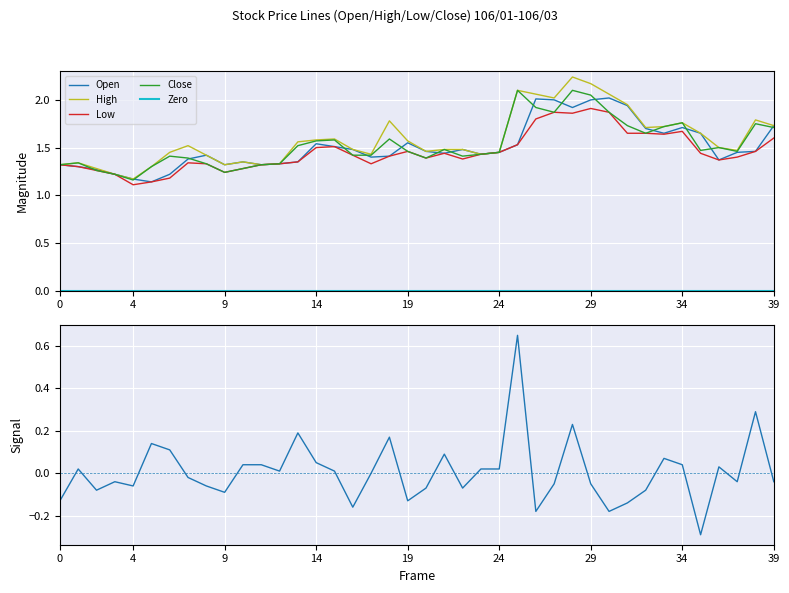

Reading left to right, list all the values displayed in this chart.

Open: 1.3	1.3	1.3	1.2	1.2	1.1	1.2	1.4	1.4	1.3	1.4	1.3	1.3	1.4	1.5	1.5	1.5	1.4	1.4	1.6	1.5	1.4	1.5	1.4	1.4	1.5	2.0	2.0	1.9	2.0	2.0	1.9	1.7	1.6	1.7	1.6	1.4	1.4	1.5	1.7
High: 1.3	1.3	1.3	1.2	1.2	1.3	1.4	1.5	1.4	1.3	1.4	1.3	1.3	1.6	1.6	1.6	1.5	1.4	1.8	1.6	1.5	1.5	1.5	1.4	1.4	2.1	2.1	2.0	2.2	2.2	2.1	1.9	1.7	1.7	1.8	1.6	1.5	1.5	1.8	1.7
Low: 1.3	1.3	1.3	1.2	1.1	1.1	1.2	1.3	1.3	1.2	1.3	1.3	1.3	1.4	1.5	1.5	1.4	1.3	1.4	1.5	1.4	1.4	1.4	1.4	1.4	1.5	1.8	1.9	1.9	1.9	1.9	1.6	1.6	1.6	1.7	1.4	1.4	1.4	1.5	1.6
Close: 1.3	1.3	1.3	1.2	1.2	1.3	1.4	1.4	1.3	1.2	1.3	1.3	1.3	1.5	1.6	1.6	1.4	1.4	1.6	1.5	1.4	1.5	1.4	1.4	1.4	2.1	1.9	1.9	2.1	2.0	1.9	1.7	1.6	1.7	1.8	1.5	1.5	1.5	1.8	1.7
Zero: 0.0	0.0	0.0	0.0	0.0	0.0	0.0	0.0	0.0	0.0	0.0	0.0	0.0	0.0	0.0	0.0	0.0	0.0	0.0	0.0	0.0	0.0	0.0	0.0	0.0	0.0	0.0	0.0	0.0	0.0	0.0	0.0	0.0	0.0	0.0	0.0	0.0	0.0	0.0	0.0
Change: -0.1	0.0	-0.1	-0.0	-0.1	0.1	0.1	-0.0	-0.1	-0.1	0.0	0.0	0.0	0.2	0.1	0.0	-0.2	0.0	0.2	-0.1	-0.1	0.1	-0.1	0.0	0.0	0.7	-0.2	-0.1	0.2	-0.1	-0.2	-0.1	-0.1	0.1	0.0	-0.3	0.0	-0.0	0.3	-0.0